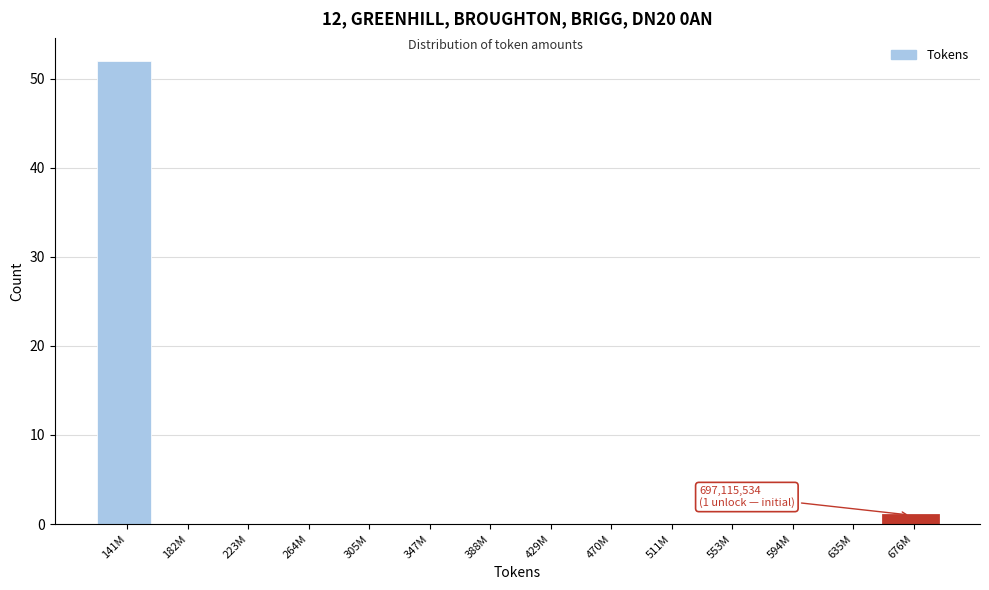

Reading left to right, list all the values displayed in this chart.

141M=52	182M=0	223M=0	264M=0	305M=0	347M=0	388M=0	429M=0	470M=0	511M=0	553M=0	594M=0	635M=0	676M=1